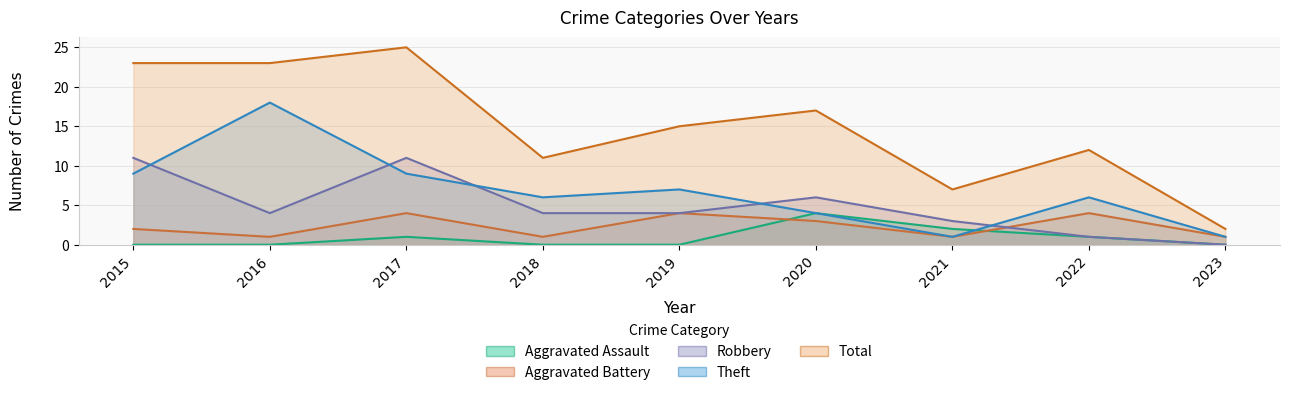

Count the Theft values in the range 4 to 9.

6